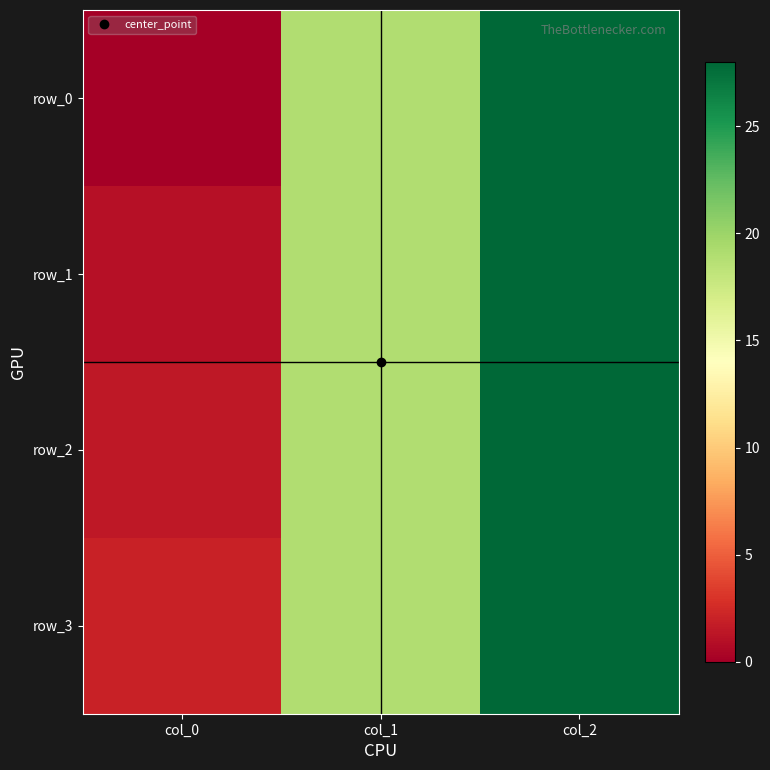

Rank the series by their maximum value, from highest to lowest.

row_0, row_1, row_2, row_3